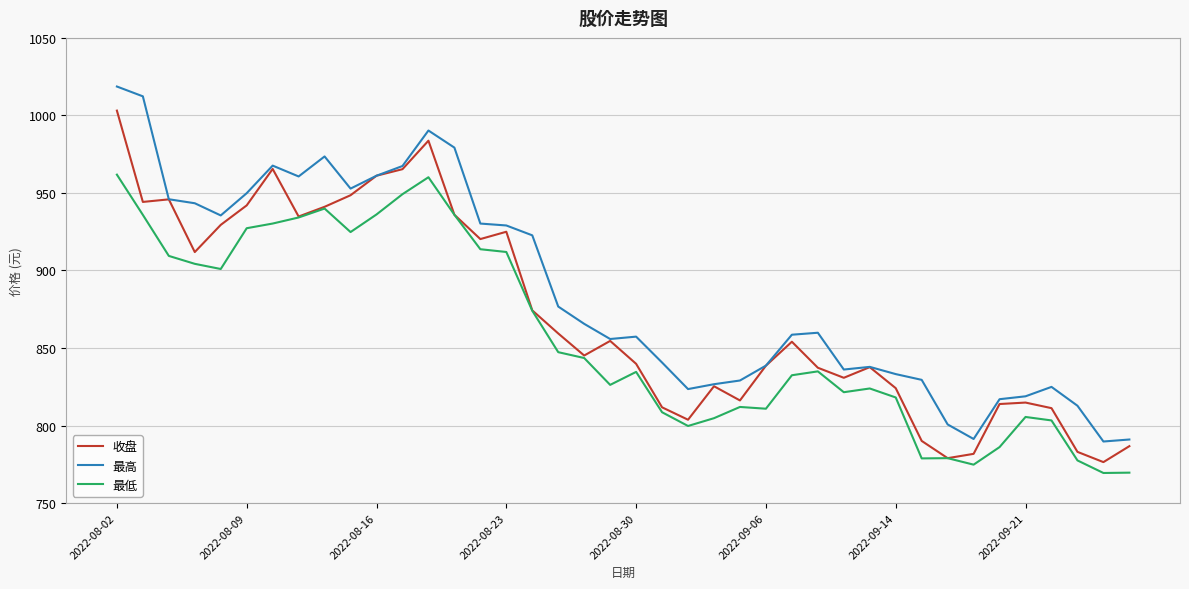

List the series in order of their peak value, lowest first.

最低, 收盘, 最高